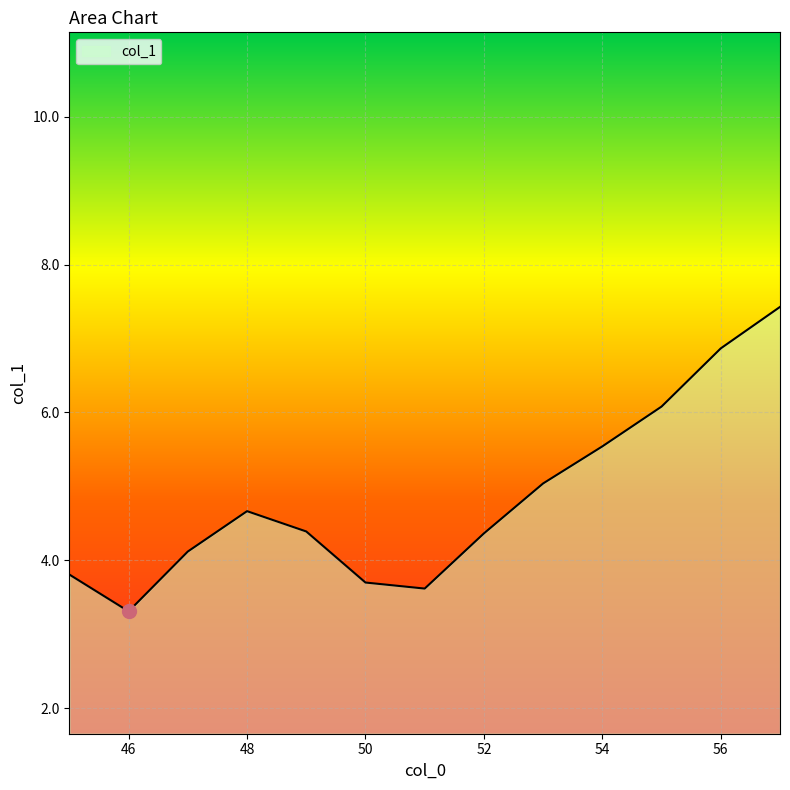

What is the maximum value shown in the chart?

7.4